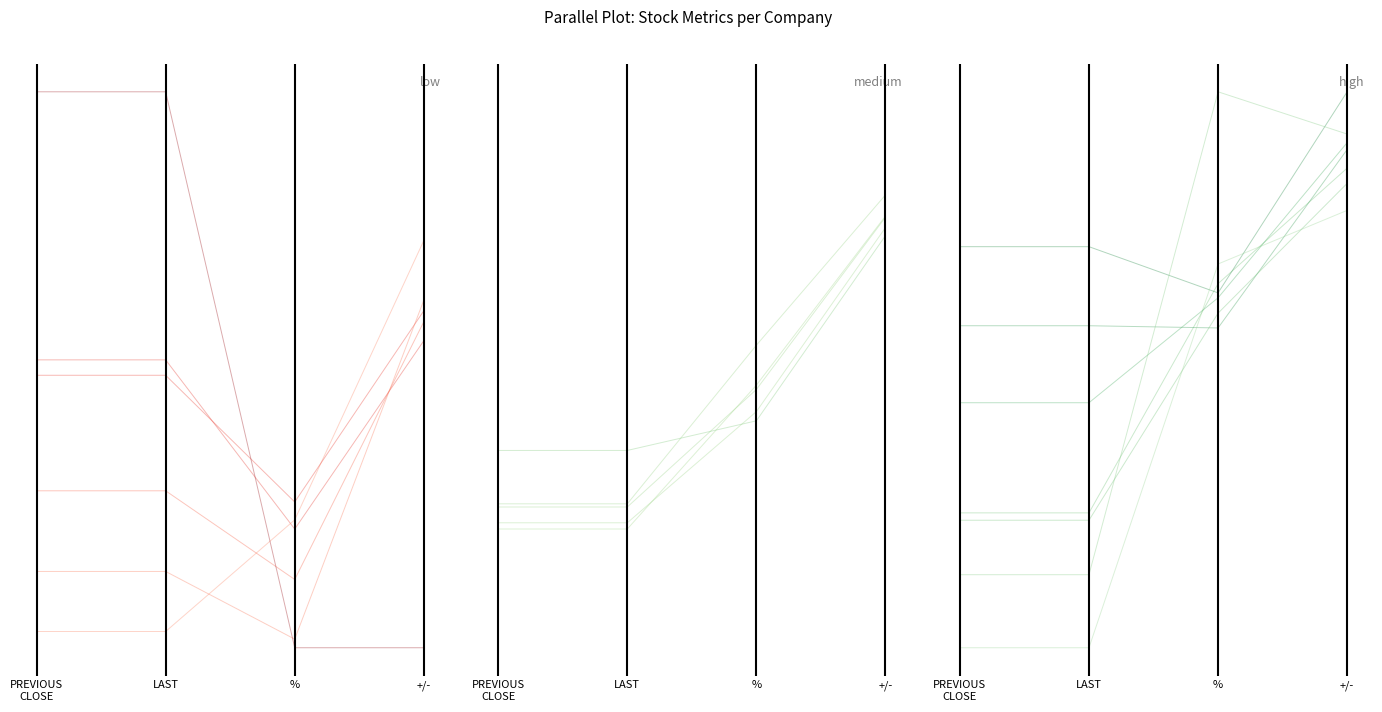

What is the minimum value for high?

0.2